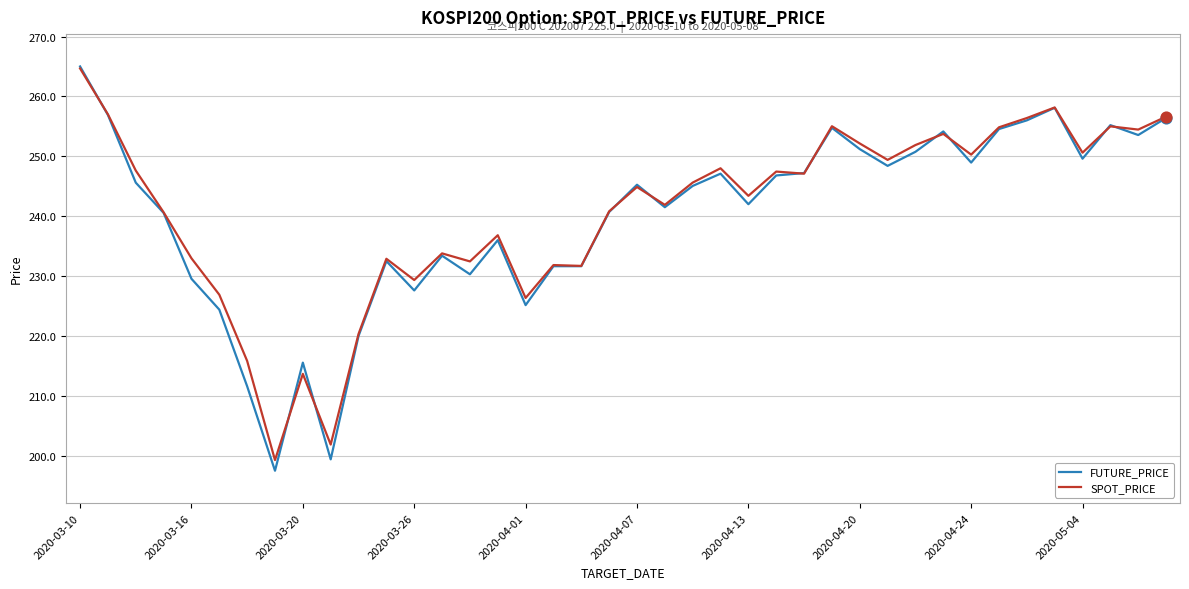

At how many categories does at least one series exceed 211?

38